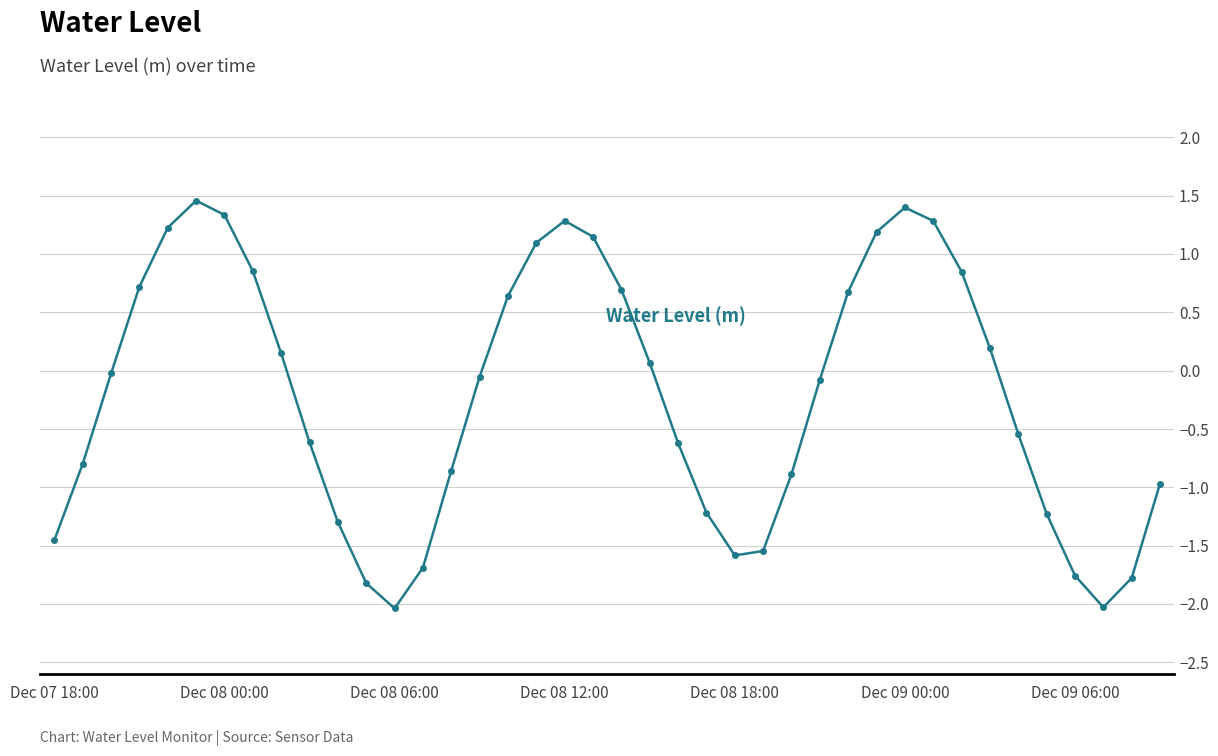

How many interior local peaks (higher than both neighbors) does the data have?

3